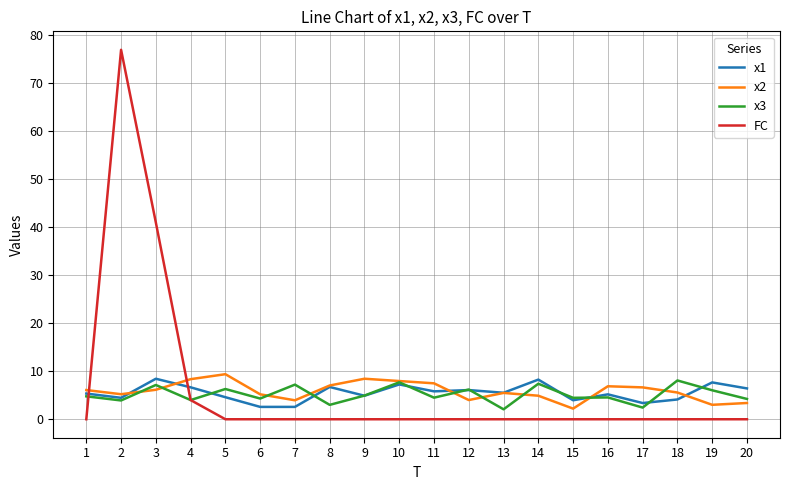

Rank the series at 3 from lowest to highest value.

x2, x3, x1, FC